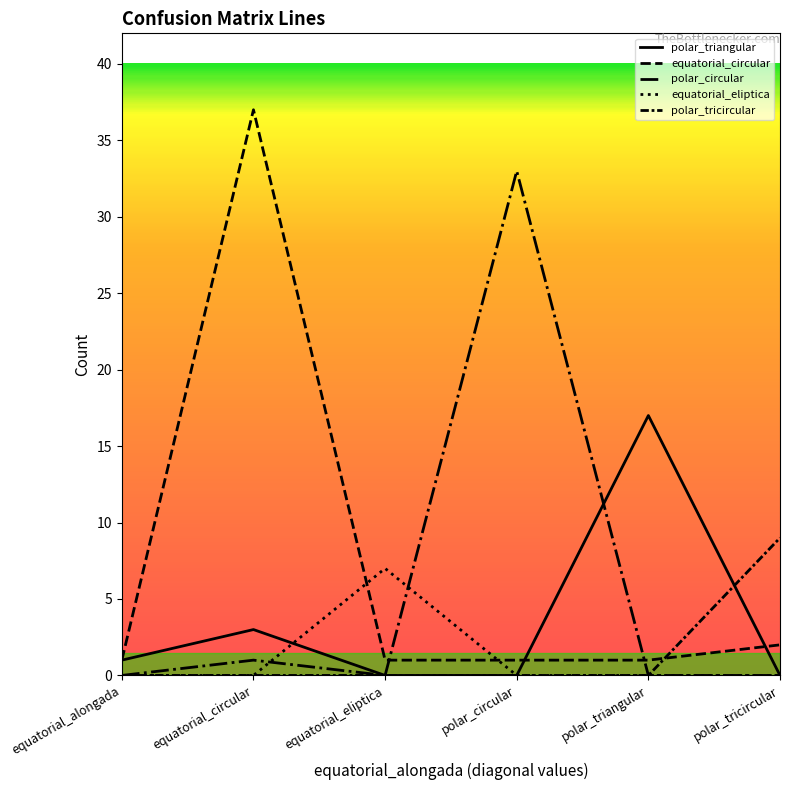

How many lines are shown in the chart?

5